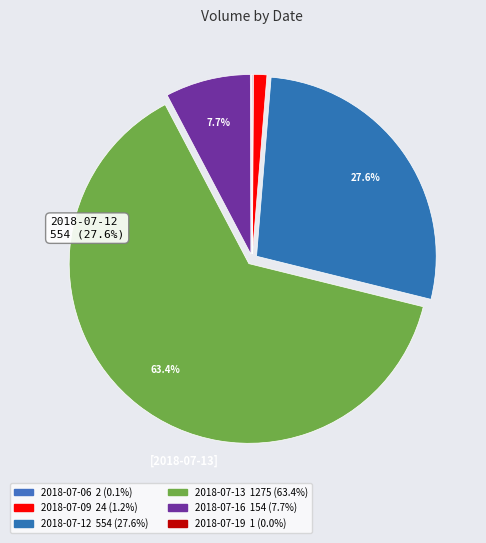

To the nearest percent, what is the difference between the 2018-07-09 and 2018-07-13 slice percentages?

62%